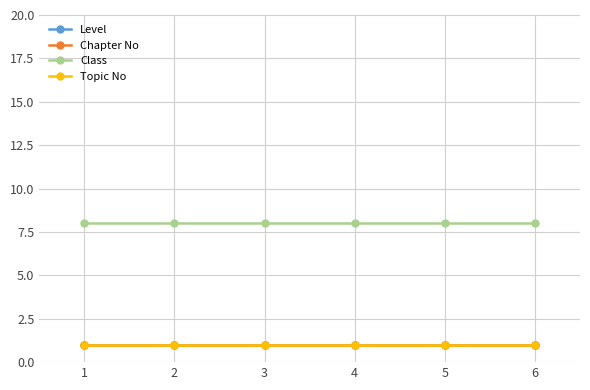

Which series has the largest range (max minus min)?

Level